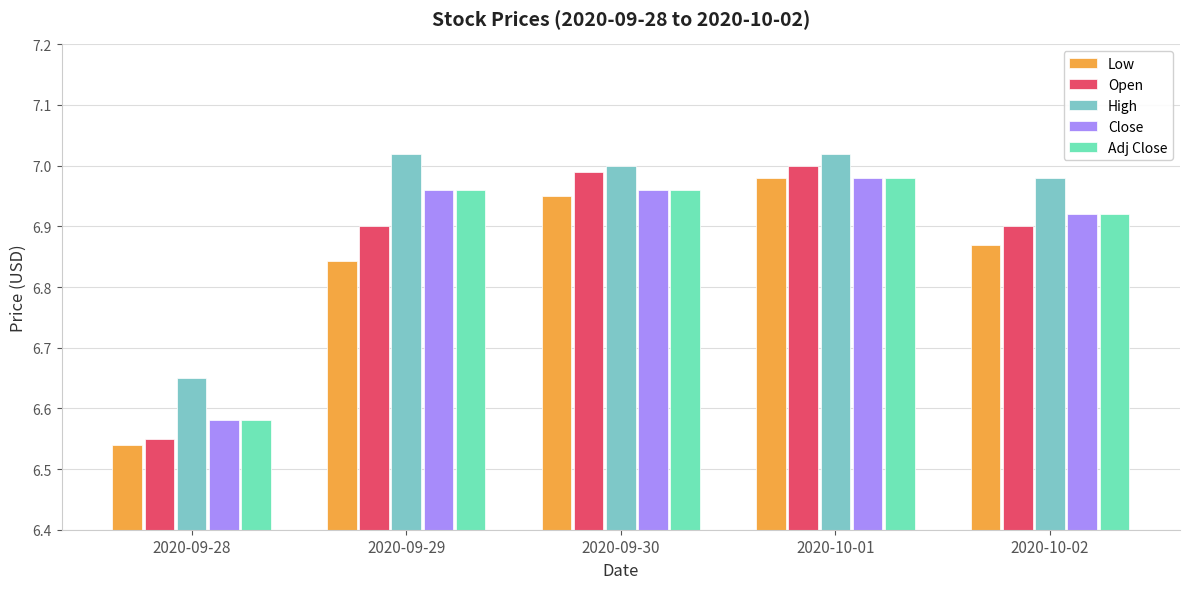

Reading right to left, what are all the values shown in this chart?

Low: 6.9	7.0	6.9	6.8	6.5
Open: 6.9	7.0	7.0	6.9	6.6
High: 7.0	7.0	7.0	7.0	6.7
Close: 6.9	7.0	7.0	7.0	6.6
Adj Close: 6.9	7.0	7.0	7.0	6.6